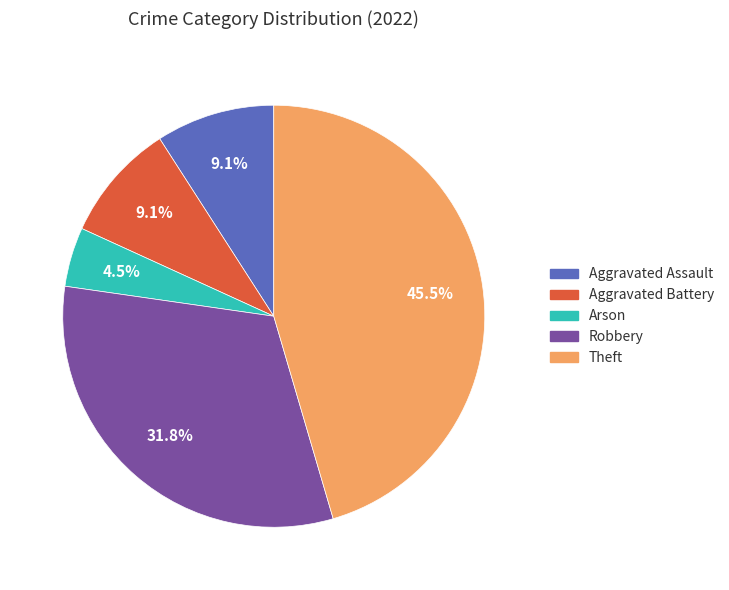

Approximately how many times larger is the value at Aggravated Battery compared to Arson?

2.0